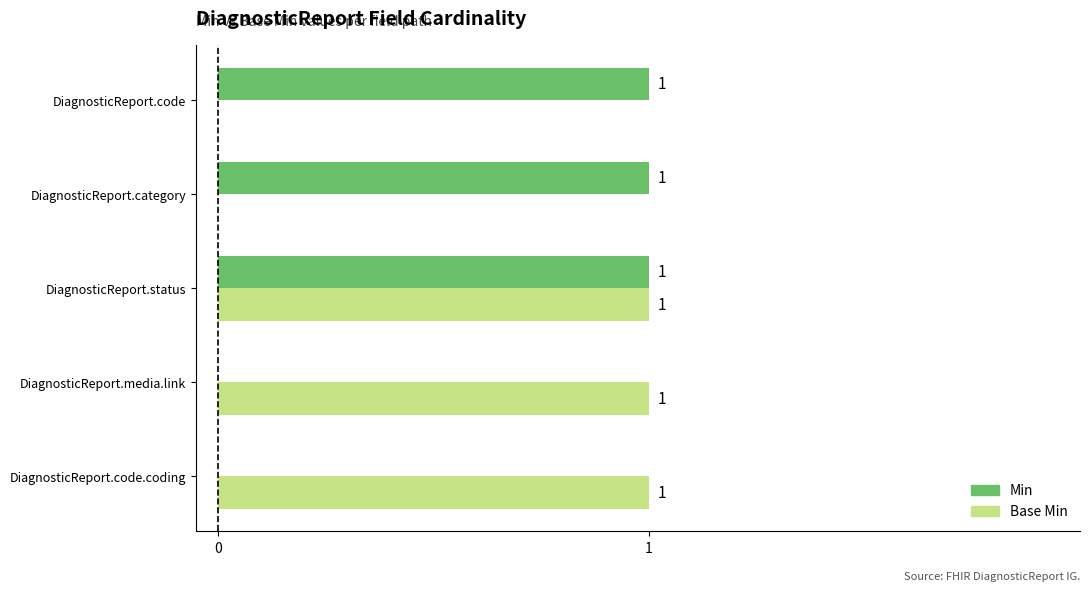

What are all the series names shown in the legend?

Min, Base Min